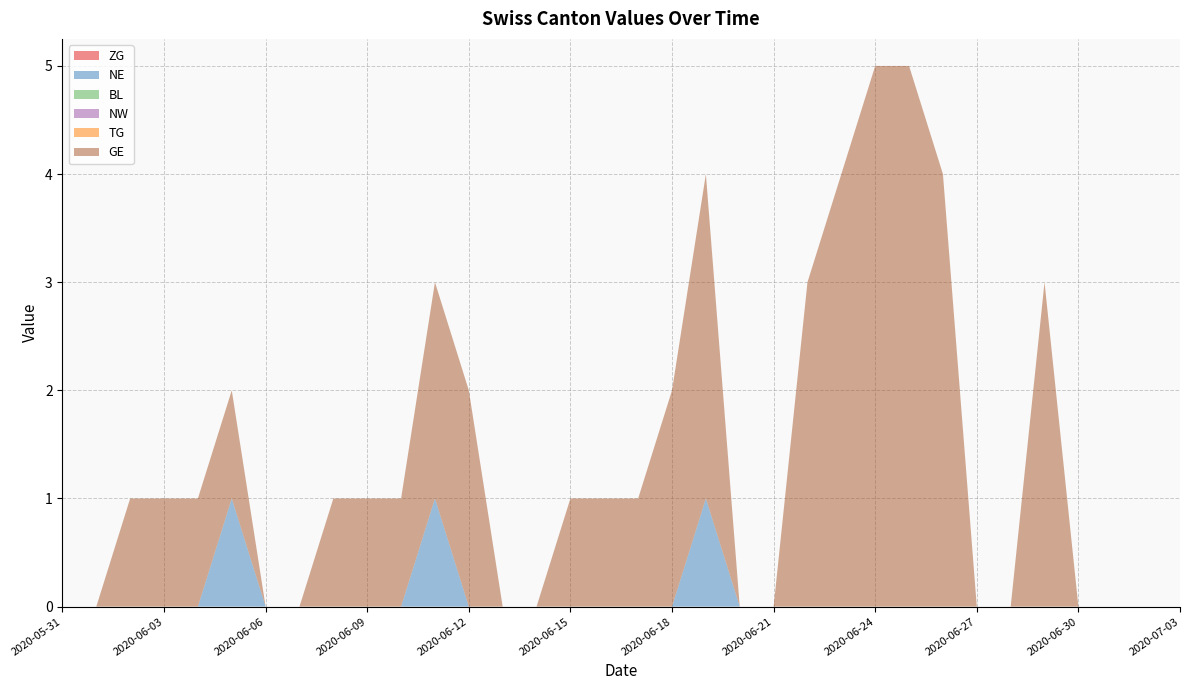

Reading left to right, transcribe all the data shown in this chart.

ZG: 2020-05-31=0	2020-06-01=0	2020-06-02=0	2020-06-03=0	2020-06-04=0	2020-06-05=0	2020-06-06=0	2020-06-07=0	2020-06-08=0	2020-06-09=0	2020-06-10=0	2020-06-11=0	2020-06-12=0	2020-06-13=0	2020-06-14=0	2020-06-15=0	2020-06-16=0	2020-06-17=0	2020-06-18=0	2020-06-19=0	2020-06-20=0	2020-06-21=0	2020-06-22=0	2020-06-23=0	2020-06-24=0	2020-06-25=0	2020-06-26=0	2020-06-27=0	2020-06-28=0	2020-06-29=0	2020-06-30=0	2020-07-01=0	2020-07-02=0	2020-07-03=0
NE: 2020-05-31=0	2020-06-01=0	2020-06-02=0	2020-06-03=0	2020-06-04=0	2020-06-05=1	2020-06-06=0	2020-06-07=0	2020-06-08=0	2020-06-09=0	2020-06-10=0	2020-06-11=1	2020-06-12=0	2020-06-13=0	2020-06-14=0	2020-06-15=0	2020-06-16=0	2020-06-17=0	2020-06-18=0	2020-06-19=1	2020-06-20=0	2020-06-21=0	2020-06-22=0	2020-06-23=0	2020-06-24=0	2020-06-25=0	2020-06-26=0	2020-06-27=0	2020-06-28=0	2020-06-29=0	2020-06-30=0	2020-07-01=0	2020-07-02=0	2020-07-03=0
BL: 2020-05-31=0	2020-06-01=0	2020-06-02=0	2020-06-03=0	2020-06-04=0	2020-06-05=0	2020-06-06=0	2020-06-07=0	2020-06-08=0	2020-06-09=0	2020-06-10=0	2020-06-11=0	2020-06-12=0	2020-06-13=0	2020-06-14=0	2020-06-15=0	2020-06-16=0	2020-06-17=0	2020-06-18=0	2020-06-19=0	2020-06-20=0	2020-06-21=0	2020-06-22=0	2020-06-23=0	2020-06-24=0	2020-06-25=0	2020-06-26=0	2020-06-27=0	2020-06-28=0	2020-06-29=0	2020-06-30=0	2020-07-01=0	2020-07-02=0	2020-07-03=0
NW: 2020-05-31=0	2020-06-01=0	2020-06-02=0	2020-06-03=0	2020-06-04=0	2020-06-05=0	2020-06-06=0	2020-06-07=0	2020-06-08=0	2020-06-09=0	2020-06-10=0	2020-06-11=0	2020-06-12=0	2020-06-13=0	2020-06-14=0	2020-06-15=0	2020-06-16=0	2020-06-17=0	2020-06-18=0	2020-06-19=0	2020-06-20=0	2020-06-21=0	2020-06-22=0	2020-06-23=0	2020-06-24=0	2020-06-25=0	2020-06-26=0	2020-06-27=0	2020-06-28=0	2020-06-29=0	2020-06-30=0	2020-07-01=0	2020-07-02=0	2020-07-03=0
TG: 2020-05-31=0	2020-06-01=0	2020-06-02=0	2020-06-03=0	2020-06-04=0	2020-06-05=0	2020-06-06=0	2020-06-07=0	2020-06-08=0	2020-06-09=0	2020-06-10=0	2020-06-11=0	2020-06-12=0	2020-06-13=0	2020-06-14=0	2020-06-15=0	2020-06-16=0	2020-06-17=0	2020-06-18=0	2020-06-19=0	2020-06-20=0	2020-06-21=0	2020-06-22=0	2020-06-23=0	2020-06-24=0	2020-06-25=0	2020-06-26=0	2020-06-27=0	2020-06-28=0	2020-06-29=0	2020-06-30=0	2020-07-01=0	2020-07-02=0	2020-07-03=0
GE: 2020-05-31=0	2020-06-01=0	2020-06-02=1	2020-06-03=1	2020-06-04=1	2020-06-05=1	2020-06-06=0	2020-06-07=0	2020-06-08=1	2020-06-09=1	2020-06-10=1	2020-06-11=2	2020-06-12=2	2020-06-13=0	2020-06-14=0	2020-06-15=1	2020-06-16=1	2020-06-17=1	2020-06-18=2	2020-06-19=3	2020-06-20=0	2020-06-21=0	2020-06-22=3	2020-06-23=4	2020-06-24=5	2020-06-25=5	2020-06-26=4	2020-06-27=0	2020-06-28=0	2020-06-29=3	2020-06-30=0	2020-07-01=0	2020-07-02=0	2020-07-03=0